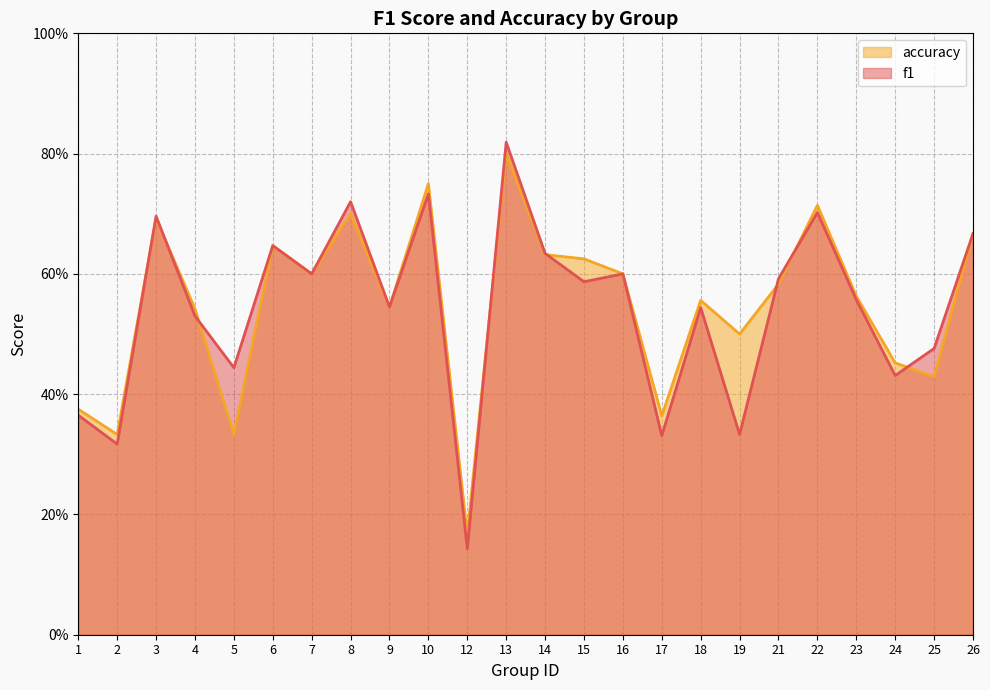

After their last crossing, which series has the higher values: accuracy or f1?

f1